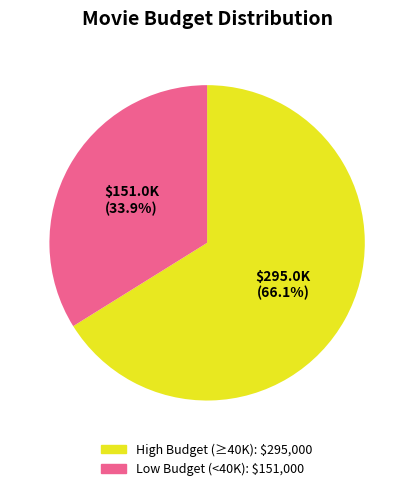

Is there a majority slice in this chart?

Yes